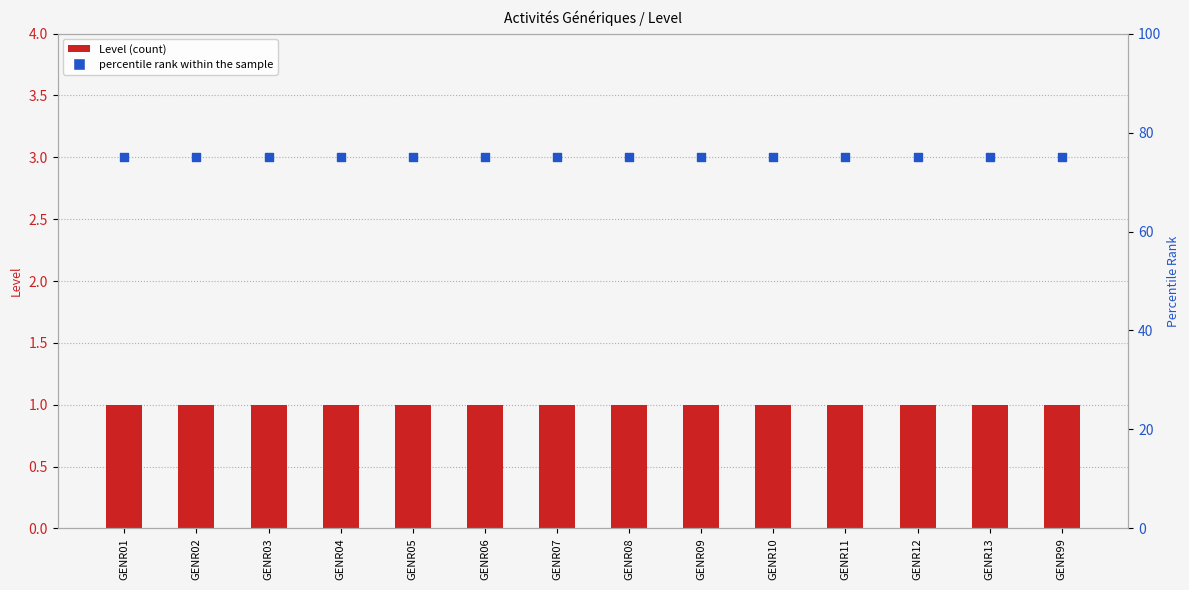

Which series has the largest total across all categories?

percentile rank within the sample